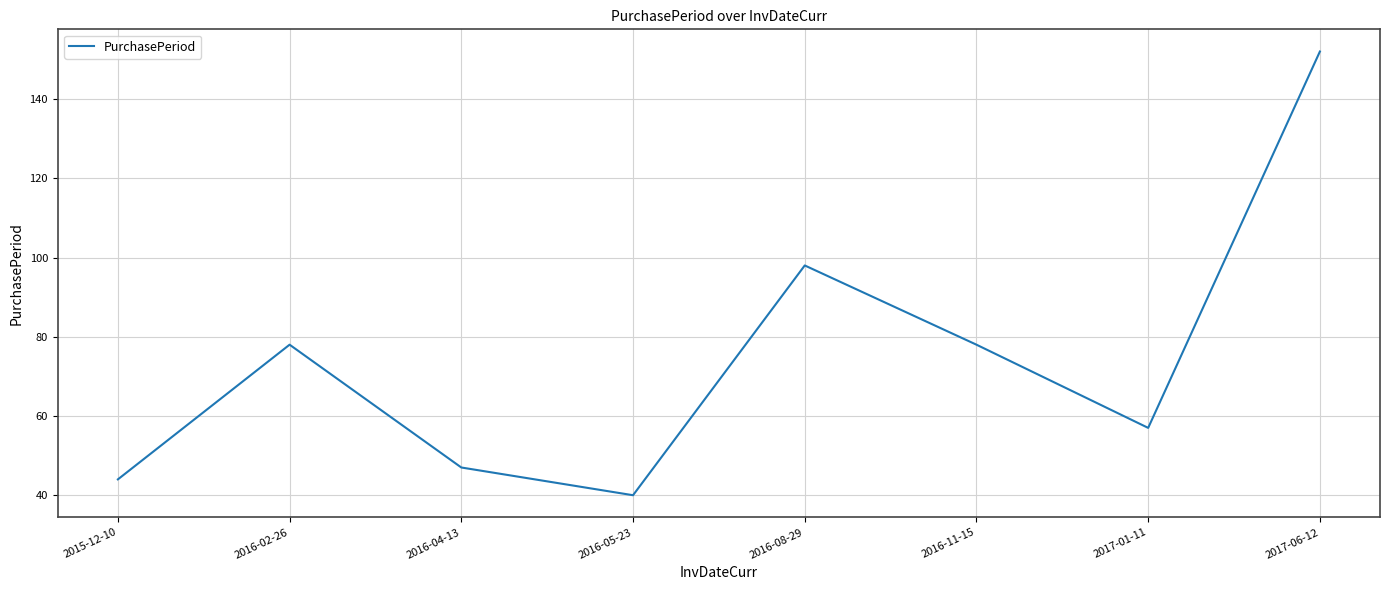

What is the ratio of the value at 2016-02-26 to the value at 2016-05-23?

1.9